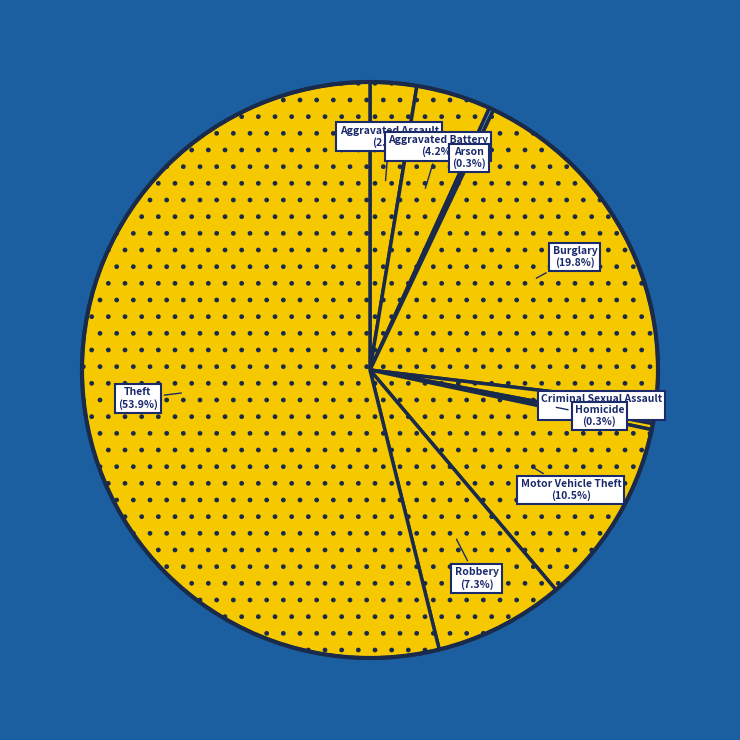

Which category has the biggest portion of the pie?

Theft